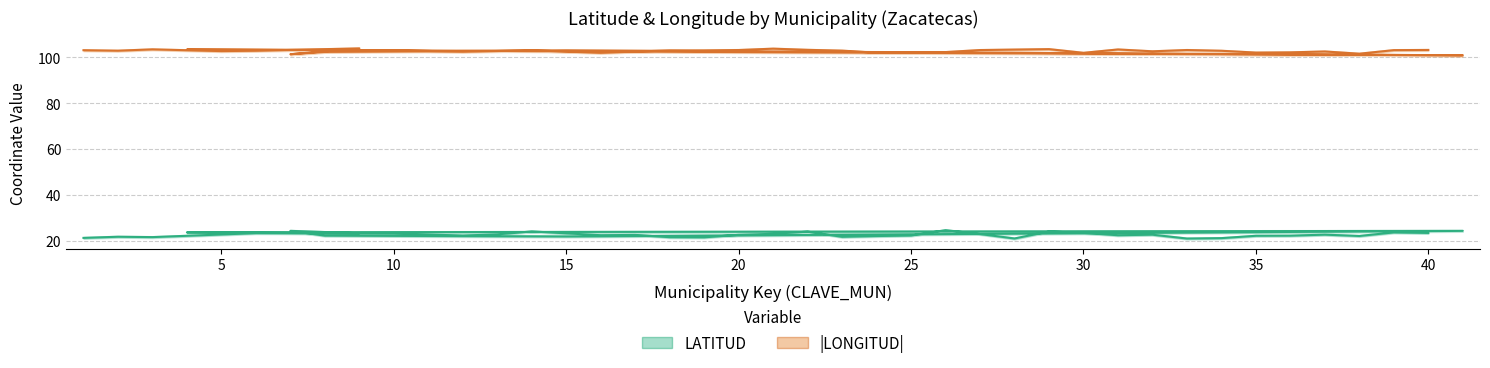

Reading left to right, transcribe all the data shown in this chart.

LATITUD: 21.5	22.0	21.8	23.0	23.6	23.5	24.5	22.4	22.1	24.5	23.9	23.4	22.5	23.0	24.3	22.6	22.8	21.8	21.7	22.8	23.2	24.2	21.9	22.3	22.5	24.8	23.1	21.2	24.2	23.7	22.6	22.9	21.2	21.4	22.4	22.4	22.9	22.3	23.9	23.6
|LONGITUD|: 103.1	102.9	103.5	102.7	102.9	103.9	101.3	102.4	103.0	100.9	103.4	103.1	102.5	102.7	103.0	102.0	102.5	103.0	103.0	103.2	103.8	103.3	102.9	102.0	102.3	102.3	103.2	103.4	103.6	102.0	103.4	102.6	103.2	102.8	102.1	102.2	102.5	101.6	103.1	103.2